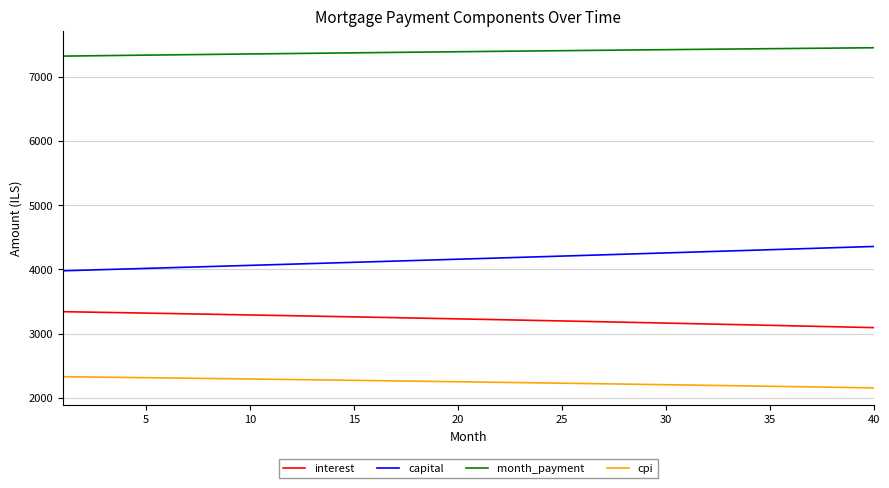

True or false: cpi and capital cross at least once.

False